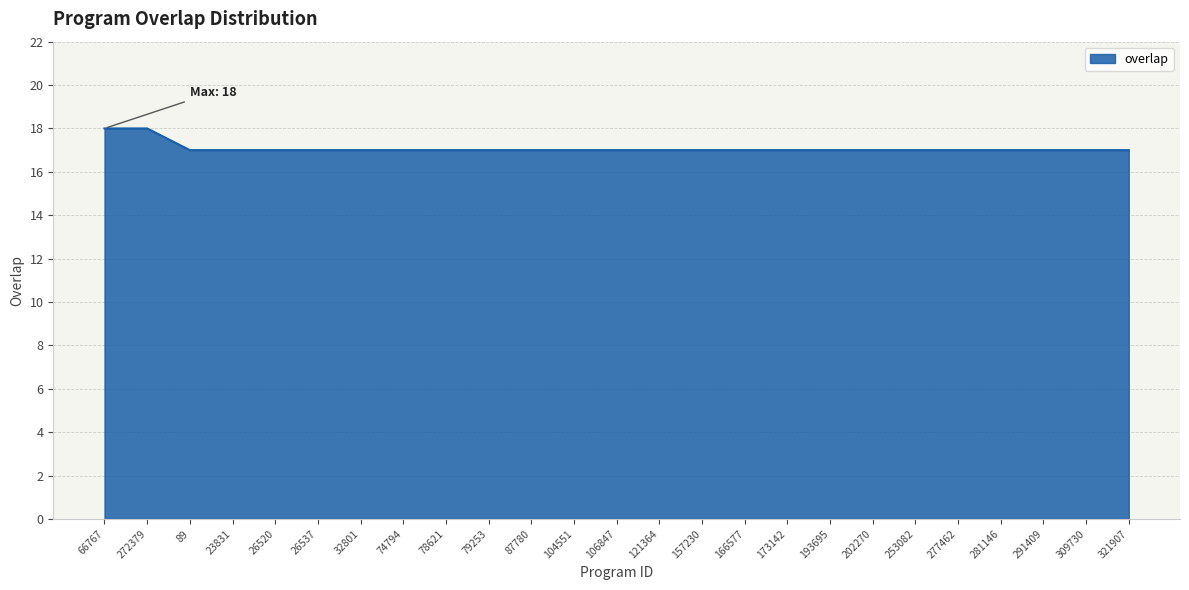

True or false: the data shows 17 at 291409.

True